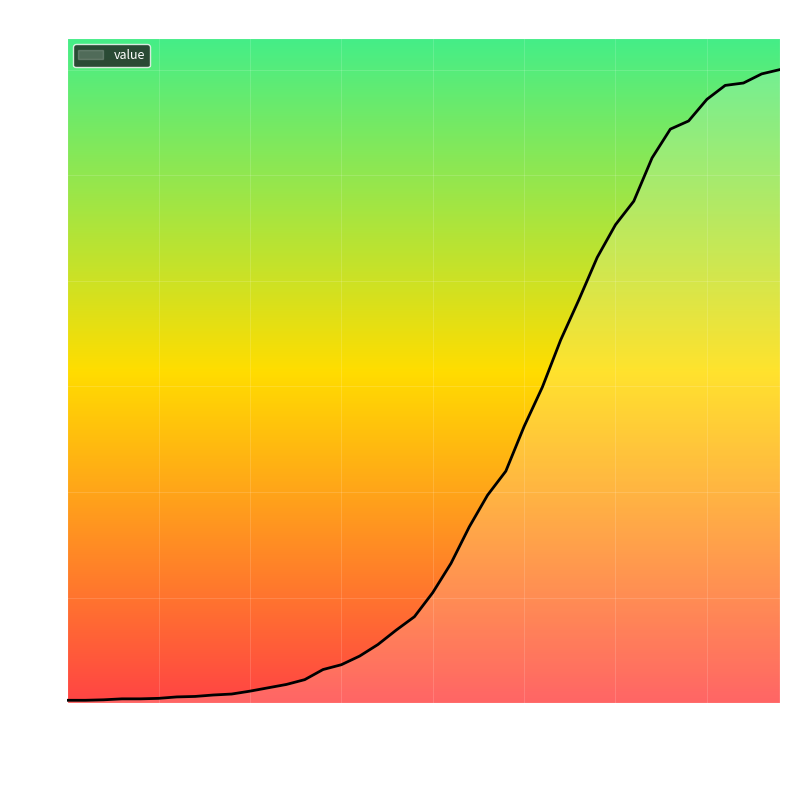

What is the difference between the maximum and minimum values?

1313